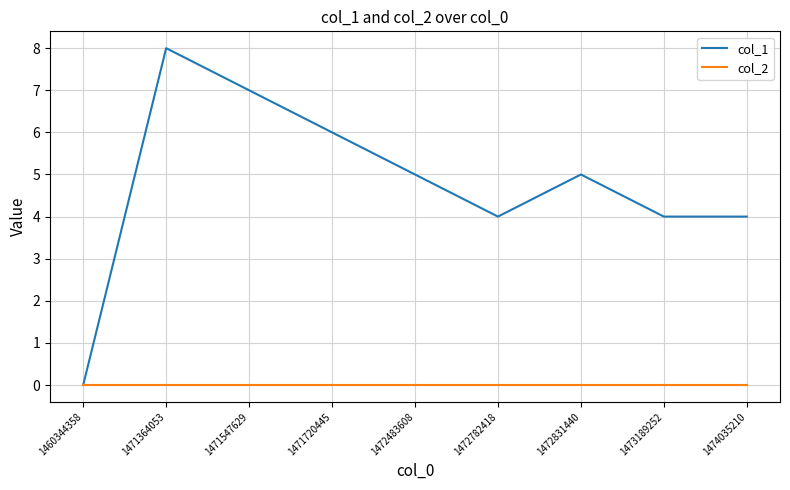

At which category does col_1 reach its first local valley?

1472782418